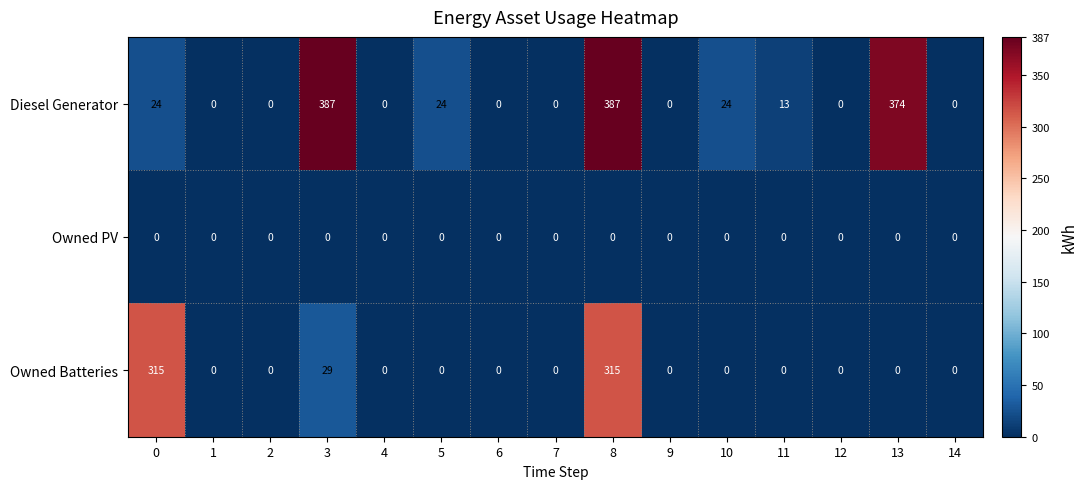

What is the maximum value shown in the chart?

387